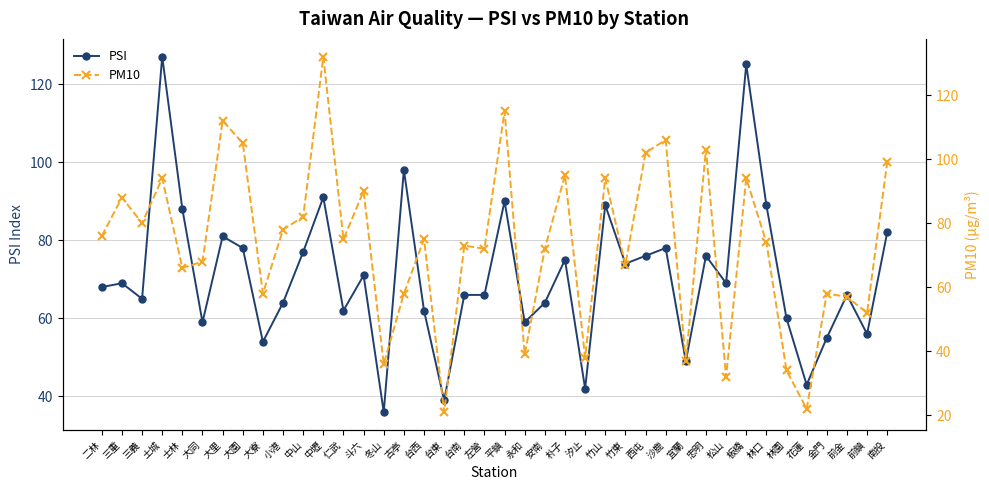

What position from the left is 忠明?

31